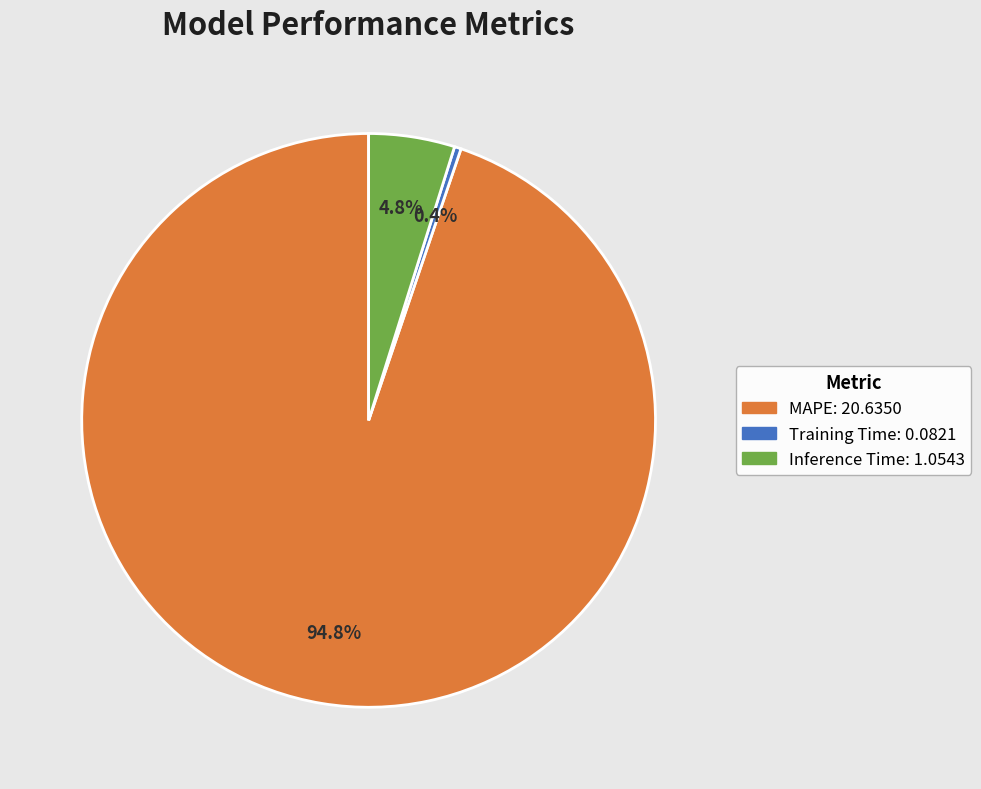

What portion of the pie excludes Training Time?

99.6%